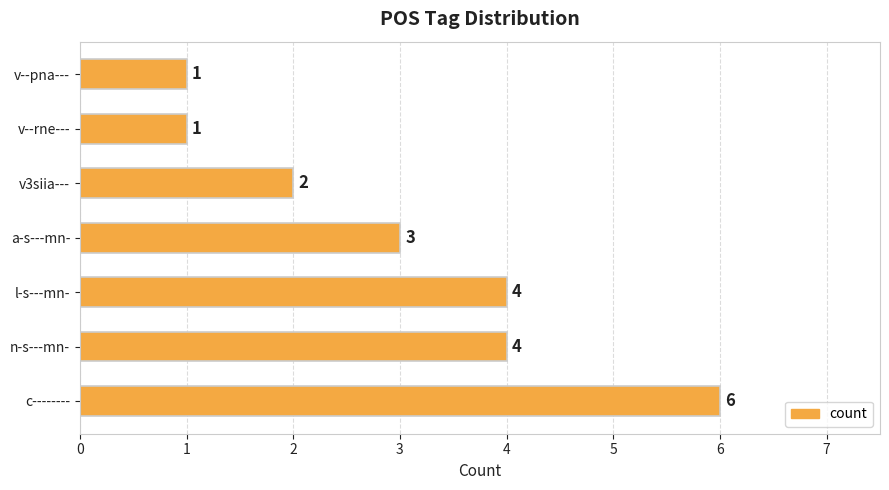

Approximately how many times larger is the value at a-s---mn- compared to v--pna---?

3.0